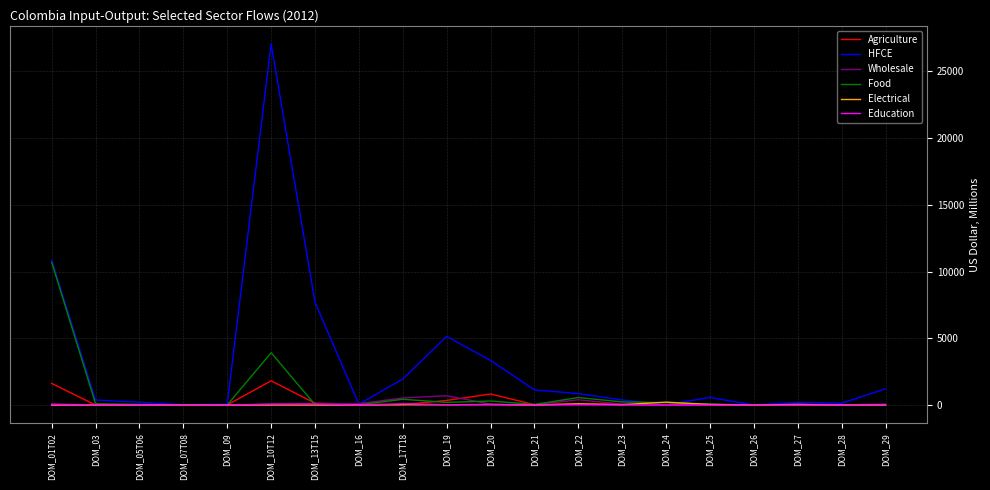

What is the difference between the maximum and second lowest values in the Wholesale series?

698.7